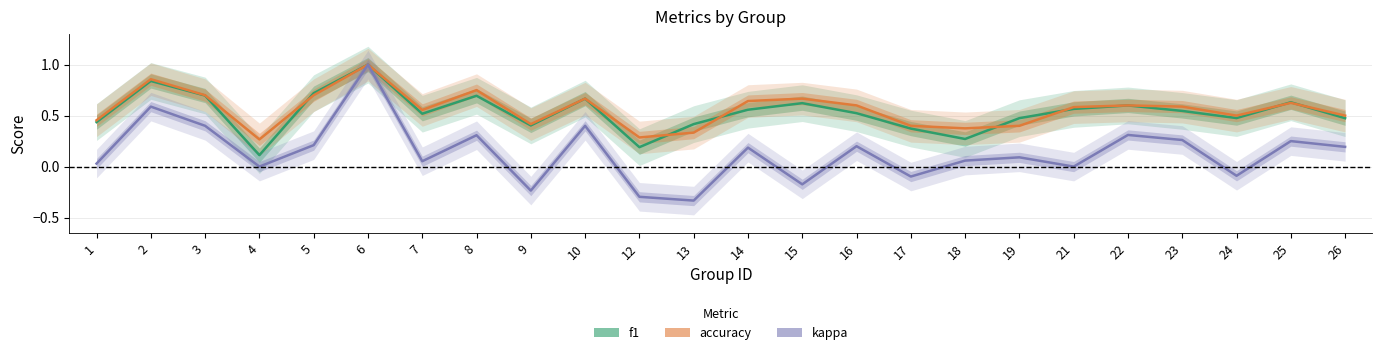

Where is the first local minimum for accuracy?

4